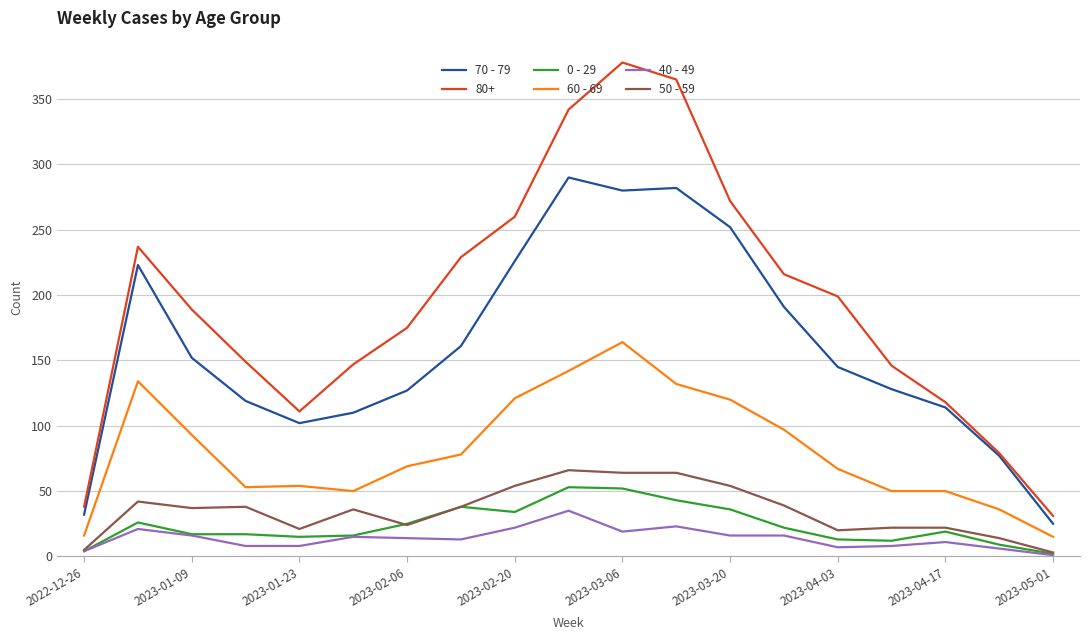

Which series has the largest range (max minus min)?

80+